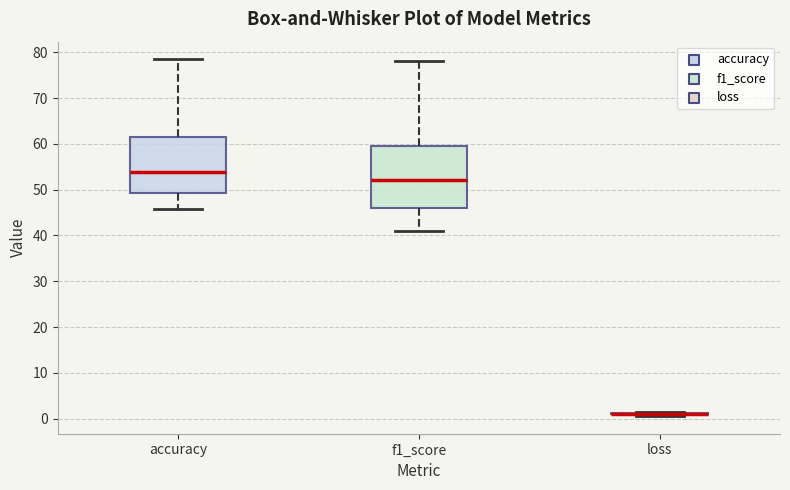

Where is the lower edge of the box for f1_score on the y-axis? The values are not printed on the chart, so give them approximately, as read against the axis.

46